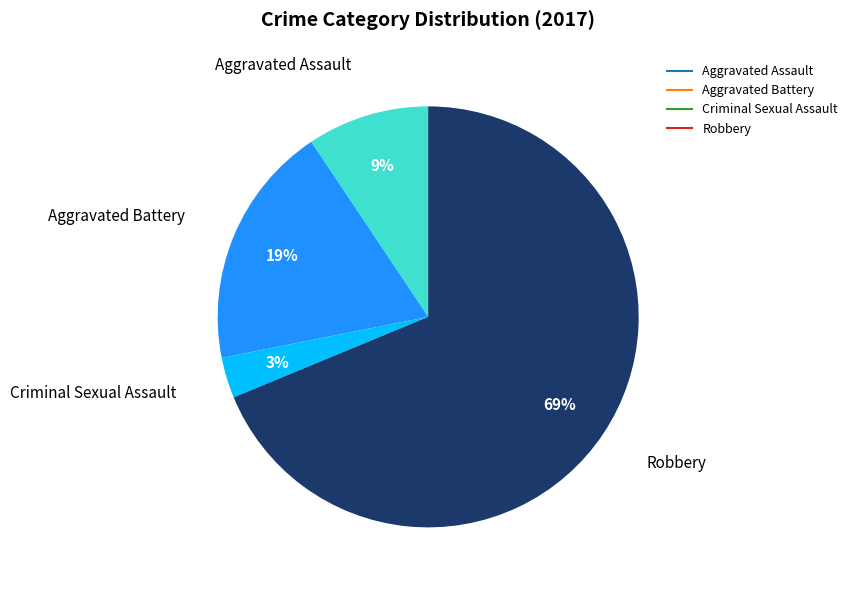

To the nearest percent, what is the difference between the largest and smallest slice percentages?

66%